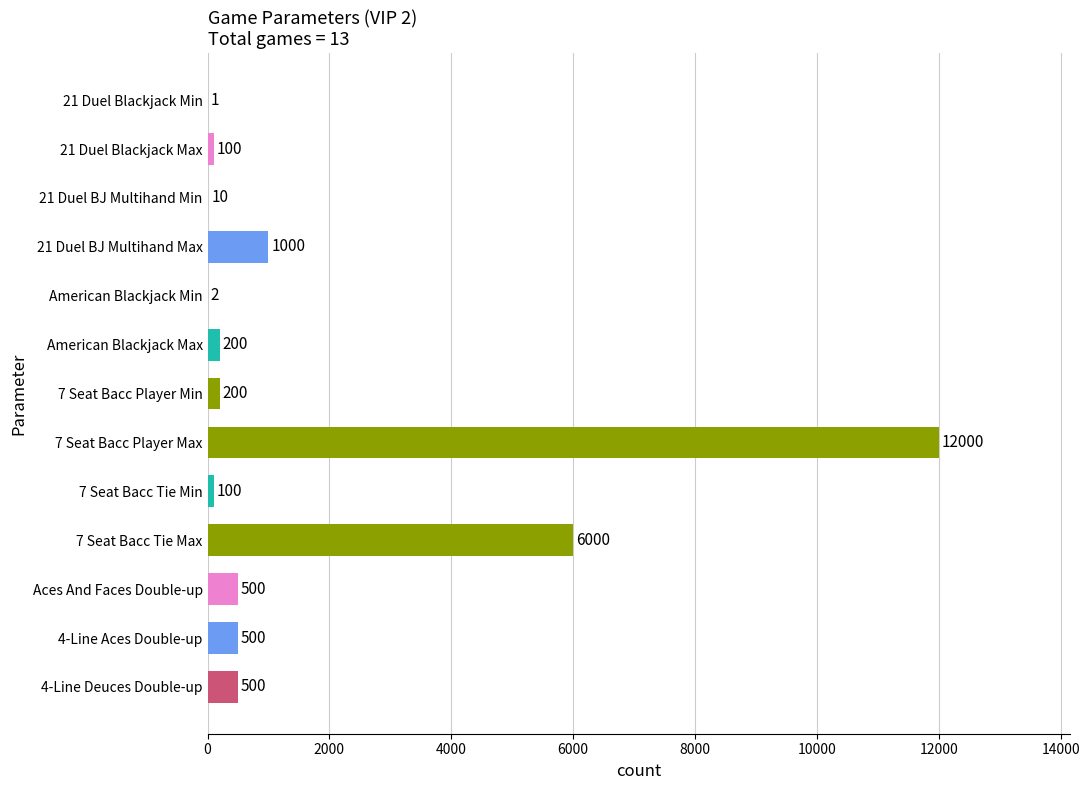

What is the change in value from 7 Seat Bacc Player Min to Aces And Faces Double-up?

+300